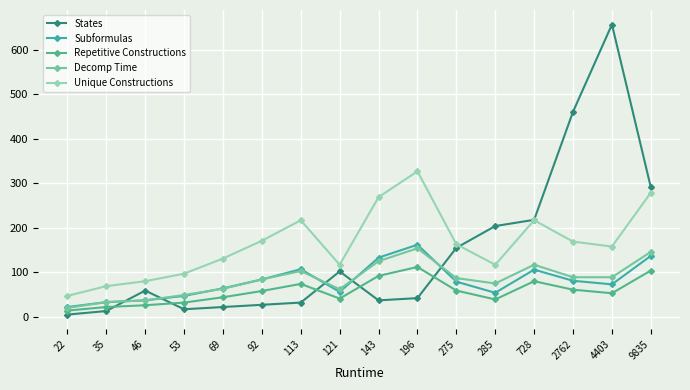

How many times do Decomp Time and States cross each other?

5